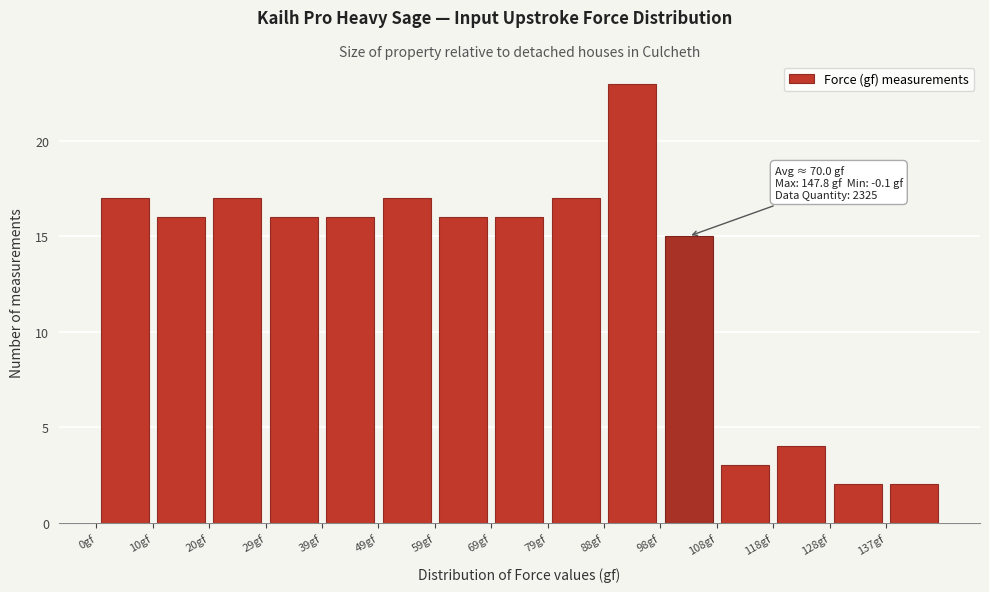

Over which range of the x-axis is the bar tallest?

89 to 99